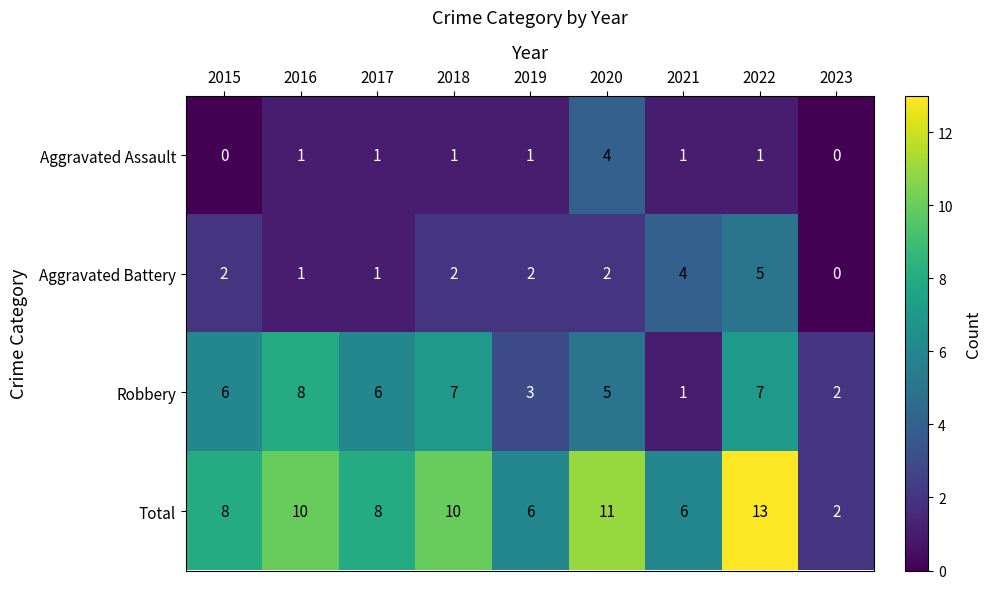

Which series has the largest range (max minus min)?

Total